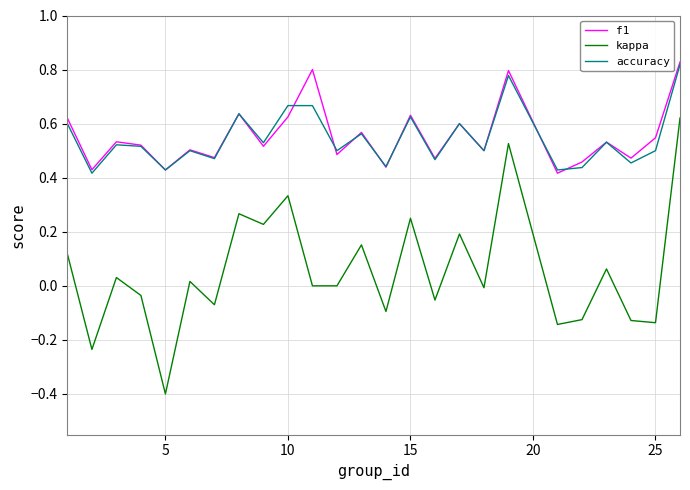

True or false: accuracy and kappa cross at least once.

False